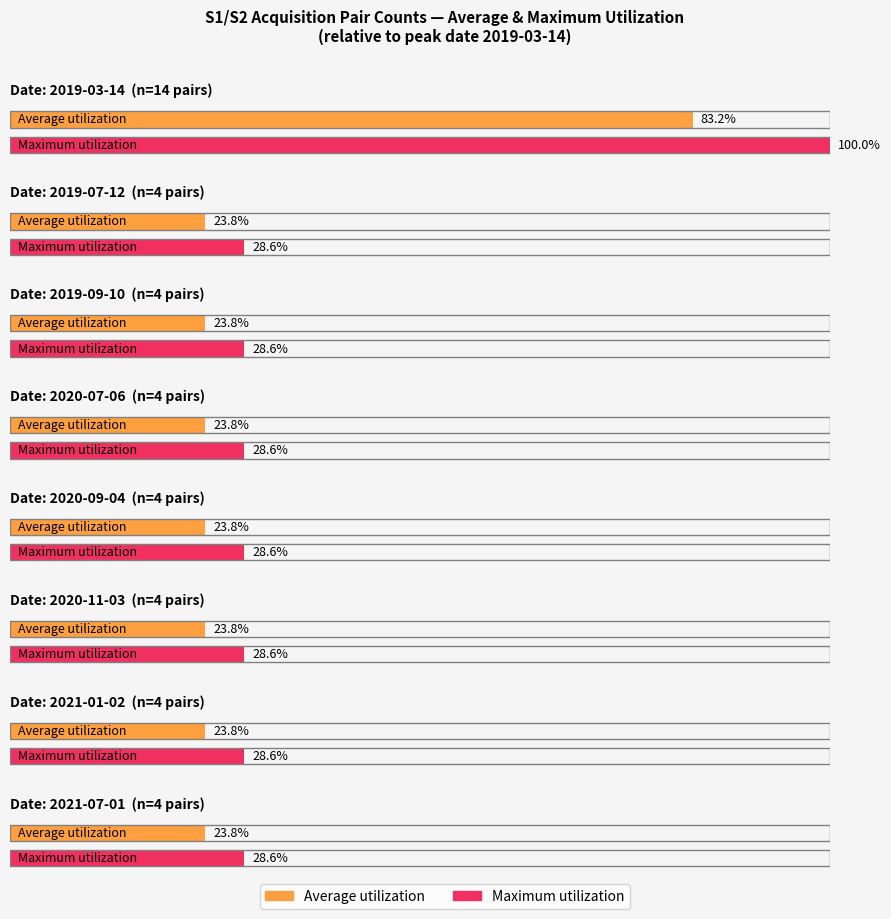

The Average utilization series shows 7 at 2021-07-01. True or false?

False